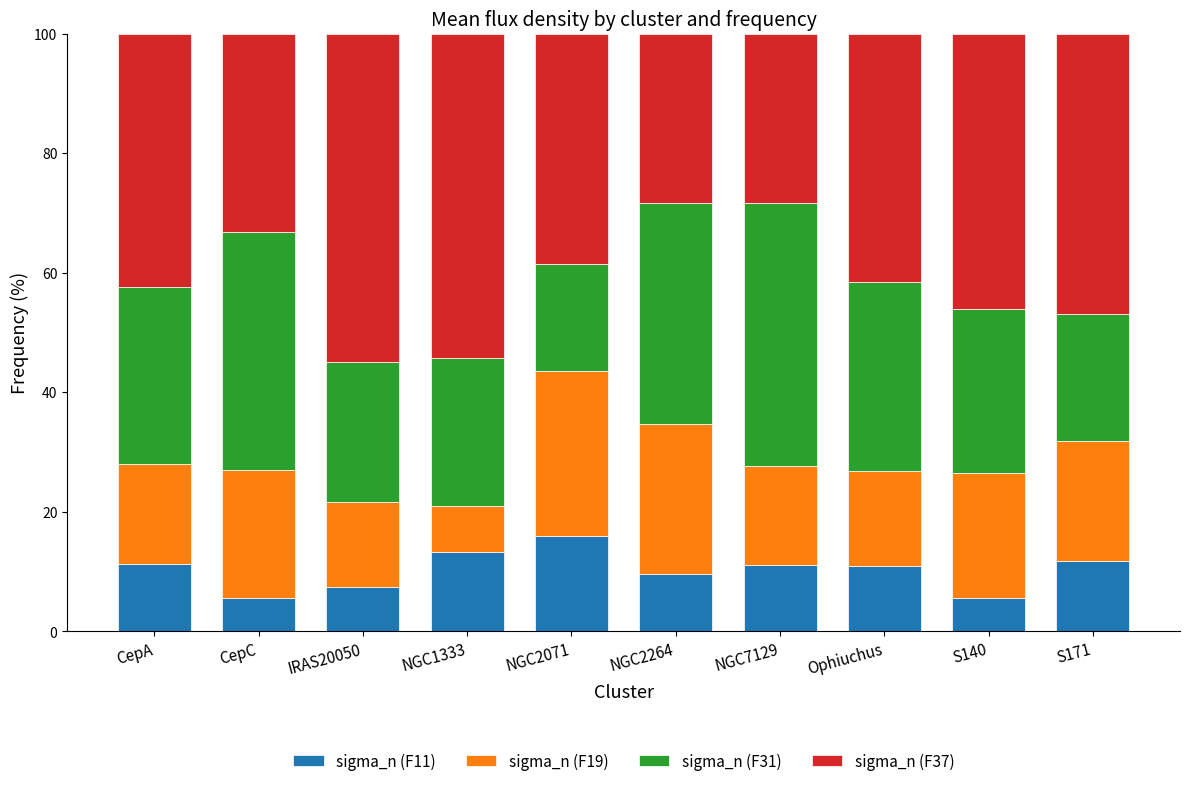

What is the difference between the maximum and second lowest values in the sigma_n (F11) series?

10.4